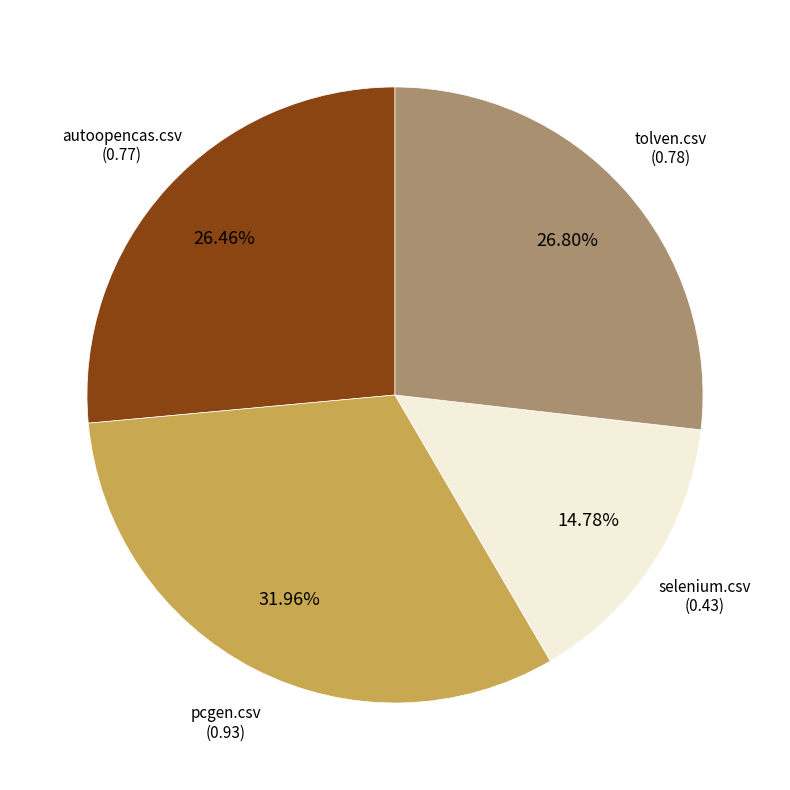

Is there any slice that represents more than half of the pie?

No